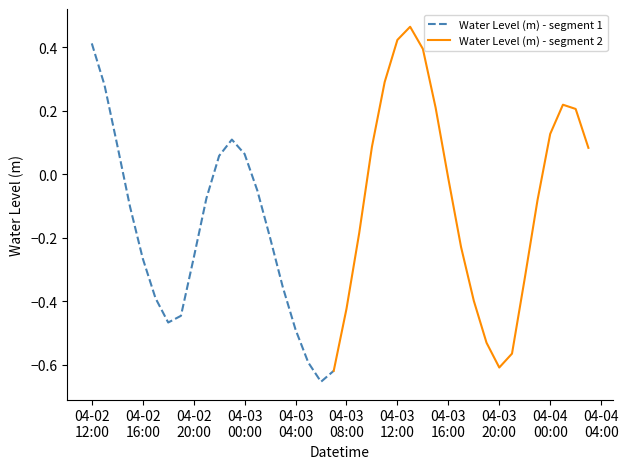

Between 2024-04-02 20:00:00 and 2024-04-03 11:00:00, which is larger?

2024-04-03 11:00:00